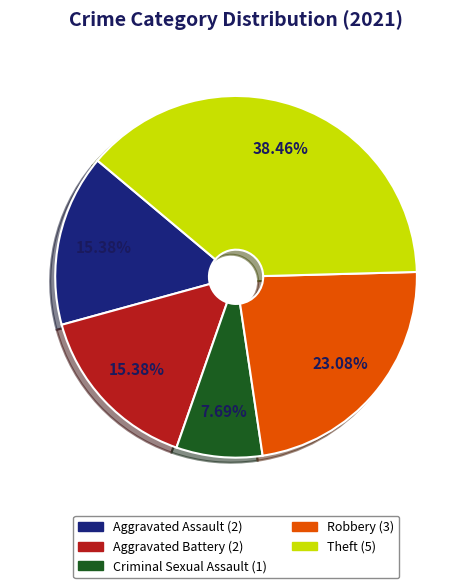

Approximately how many times larger is the value at Aggravated Battery compared to Theft?

0.4